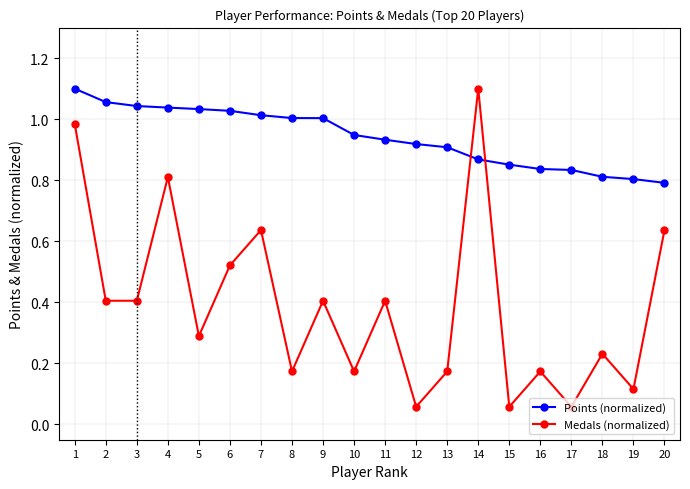

The Points (normalized) series shows 1.1 at 2. True or false?

True